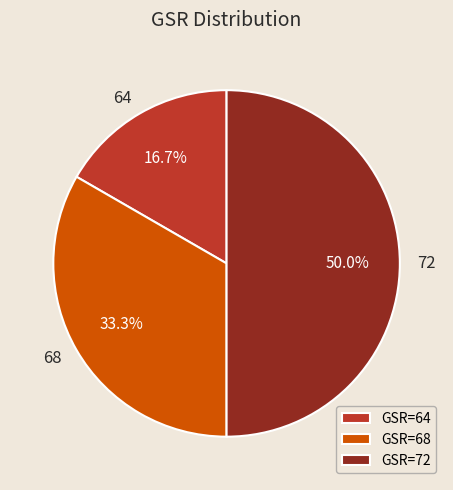

Does GSR=68 account for over 50% of the chart?

No